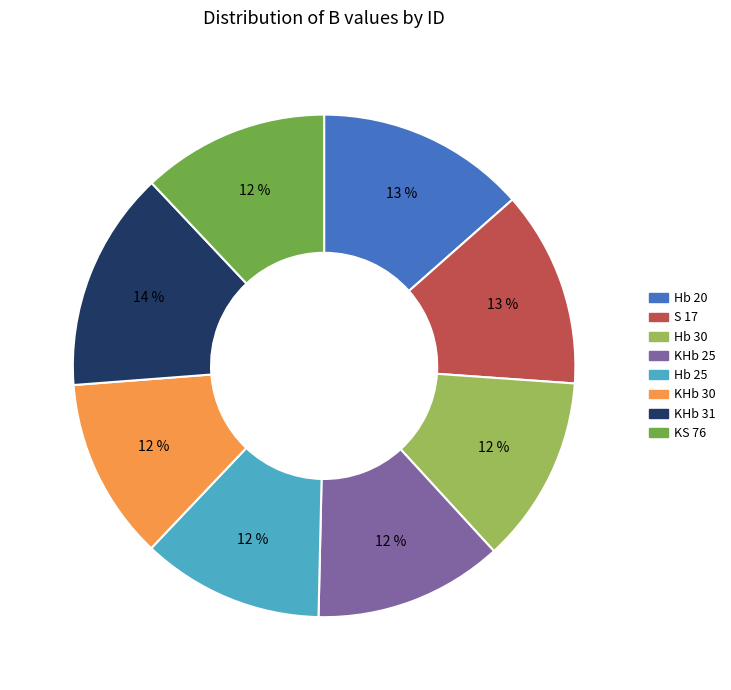

The Hb 20 slice represents 13% of the pie. True or false?

True